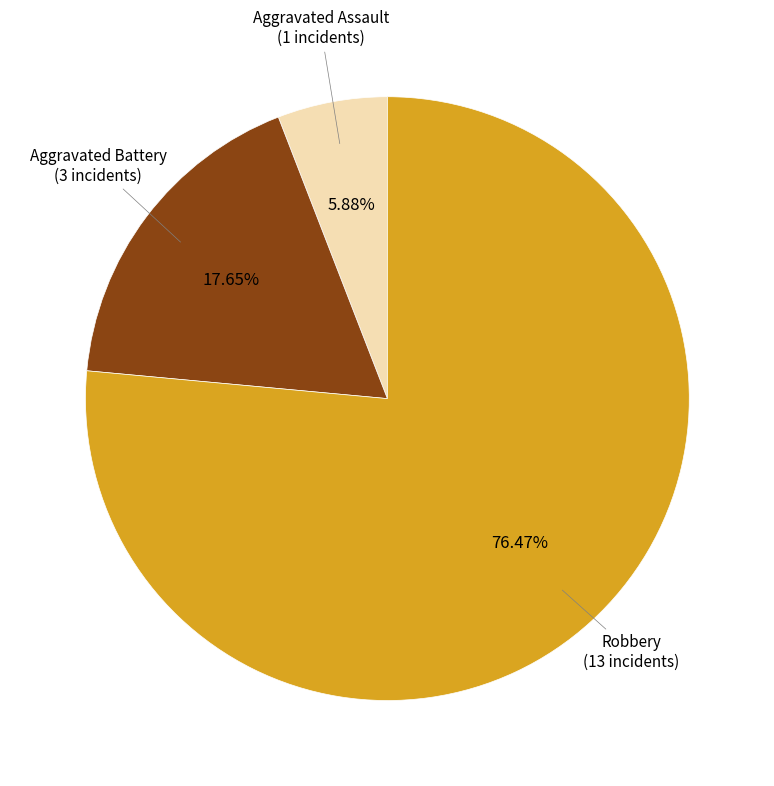

Is there any slice that represents more than half of the pie?

Yes